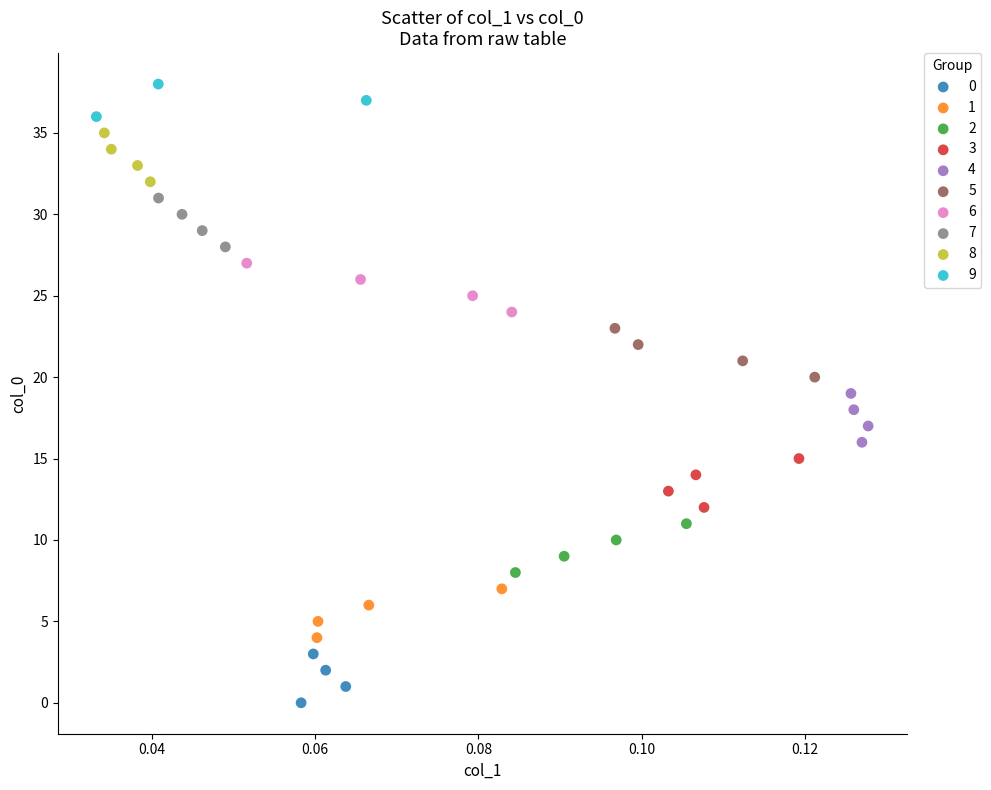

What are all the series names shown in the legend?

0, 1, 2, 3, 4, 5, 6, 7, 8, 9